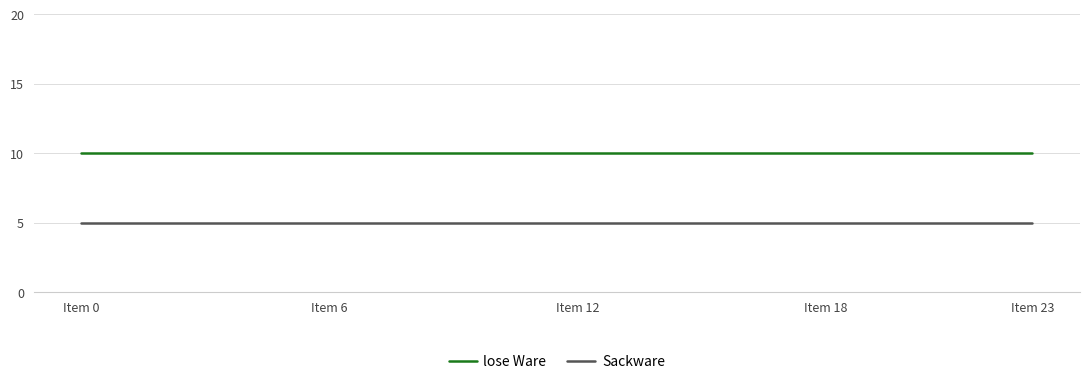

What are all the series names shown in the legend?

lose Ware, Sackware